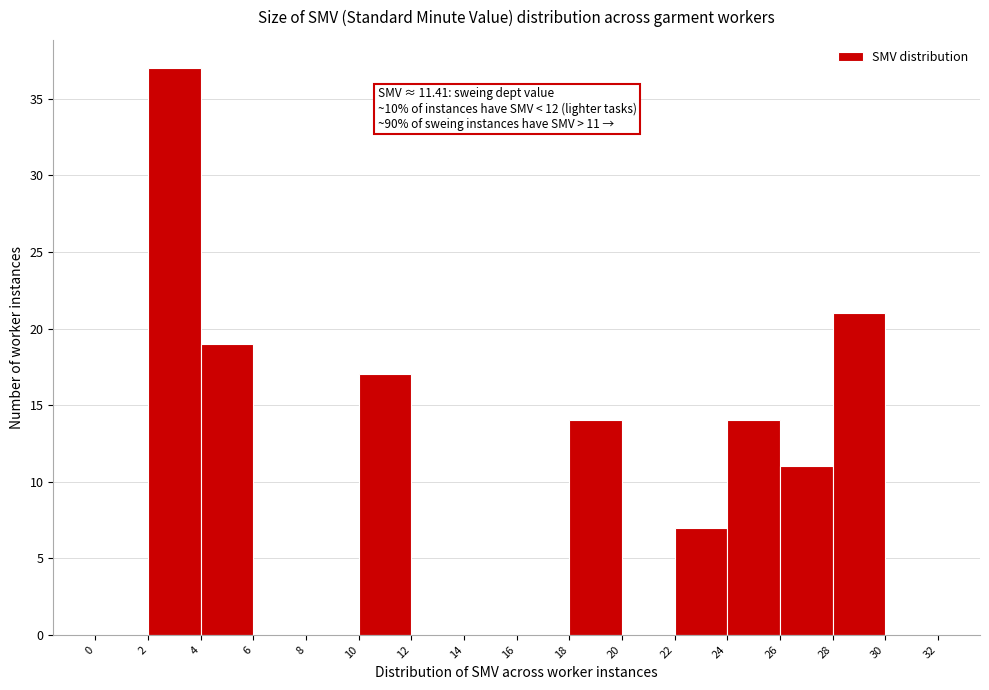

Over which range of the x-axis is the bar tallest?

2 to 4